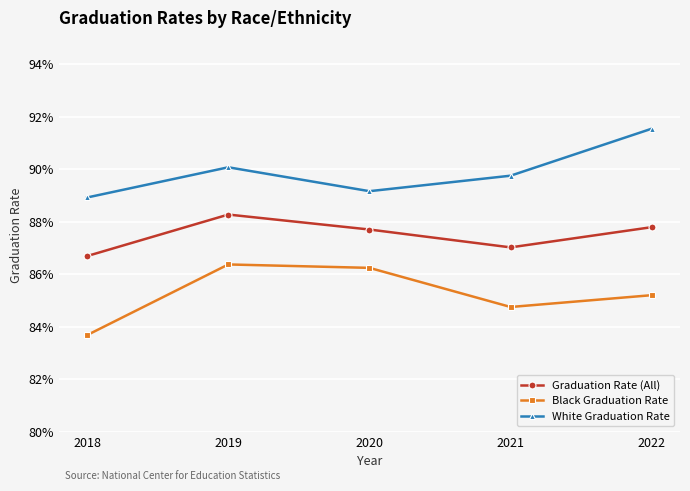

What is the approximate value of Graduation Rate (All) at 2019?

0.9